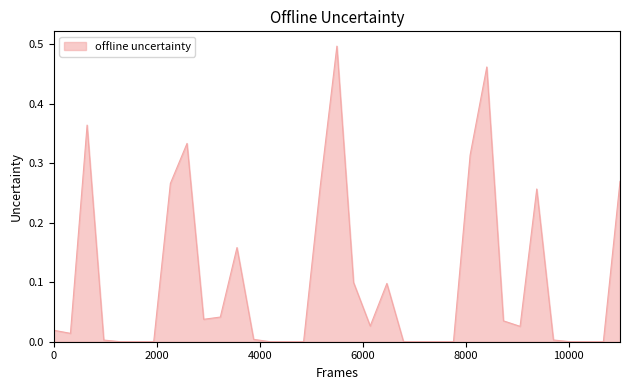

Does the chart display data point markers on the line(s)?

No